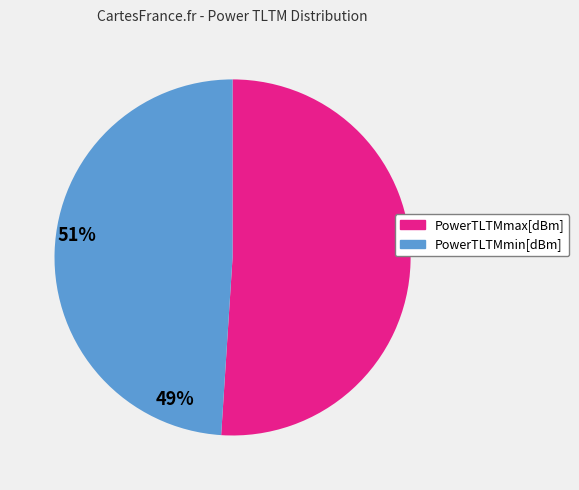

Is PowerTLTMmin the majority of the pie?

No